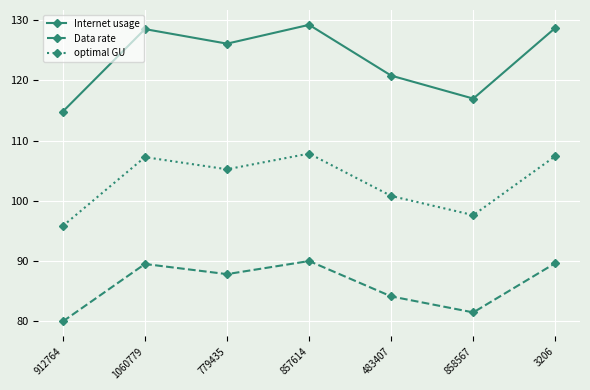

How many lines are shown in the chart?

3